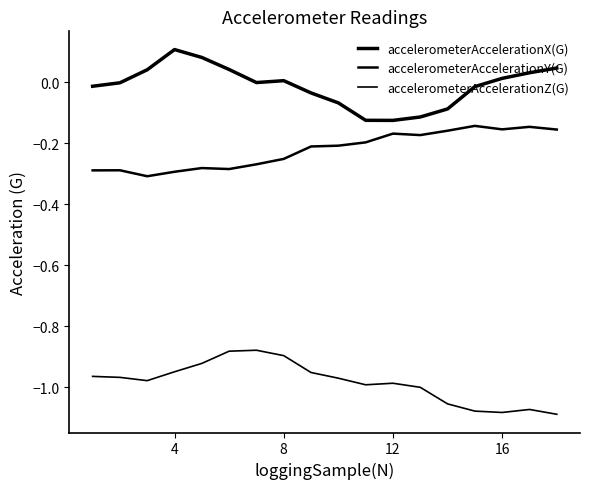

How many interior local valleys does the accelerometerAccelerationY(G) series have?

4